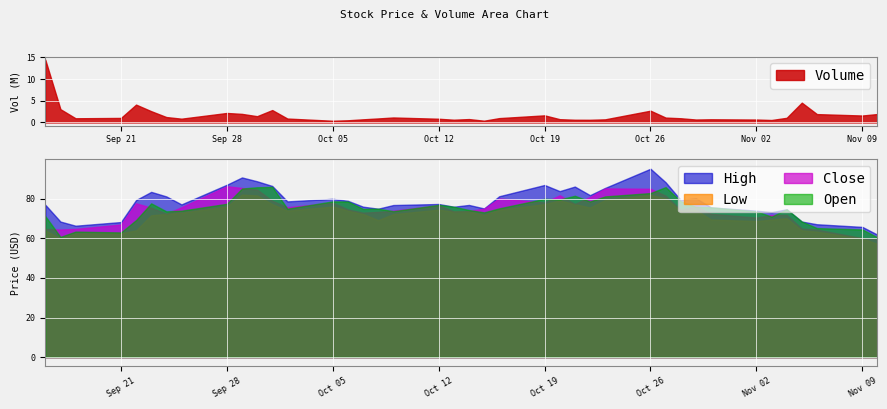

What is the approximate value of High at 2020-10-12?

77.4